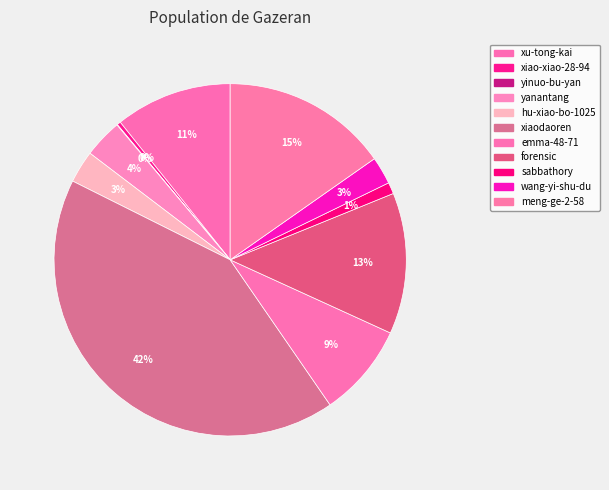

How many segments does this pie chart have?

11